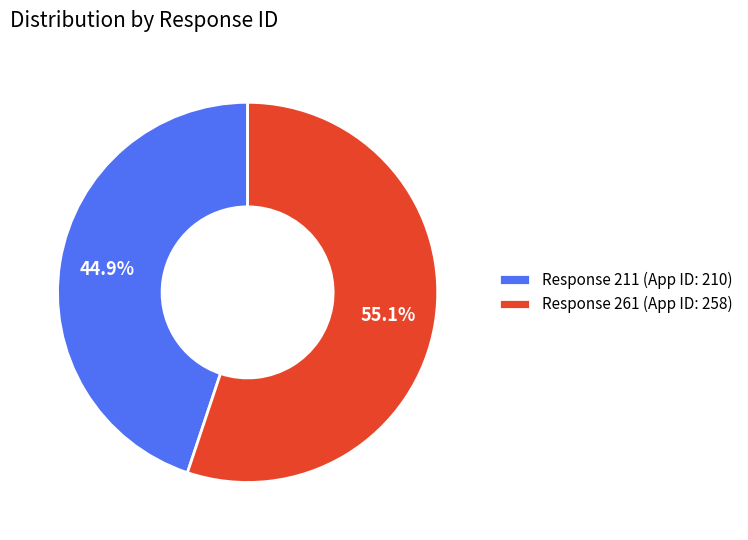

Which has a higher value, Response 211 (App ID: 210) or Response 261 (App ID: 258)?

Response 261 (App ID: 258)